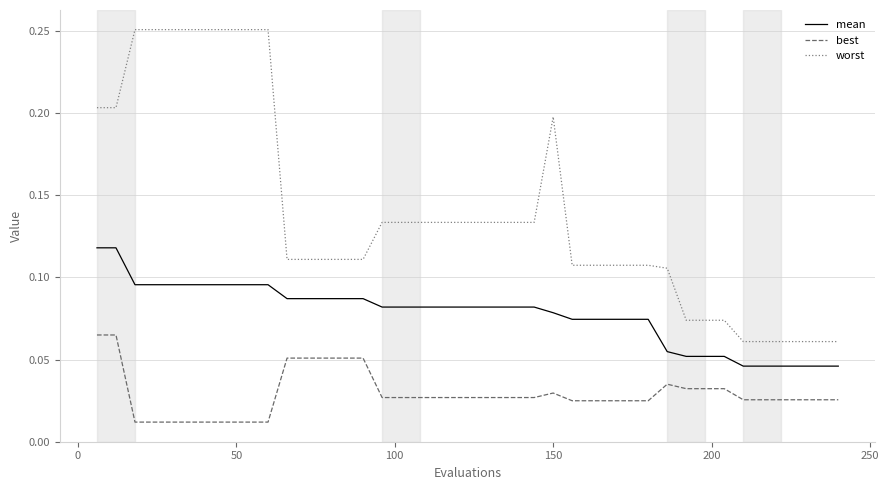

Rank the series by their average value, from highest to lowest.

worst, mean, best